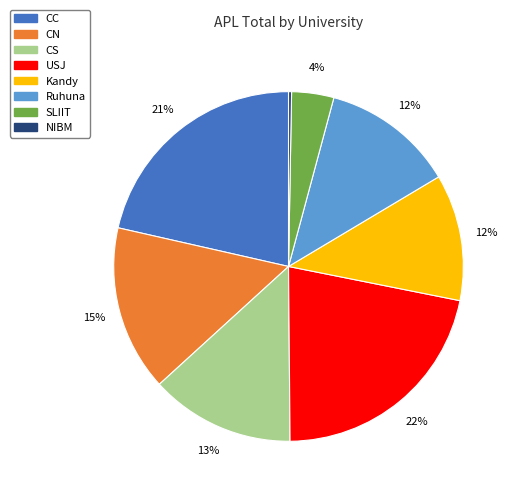

Which has a higher value, CS or Kandy?

CS